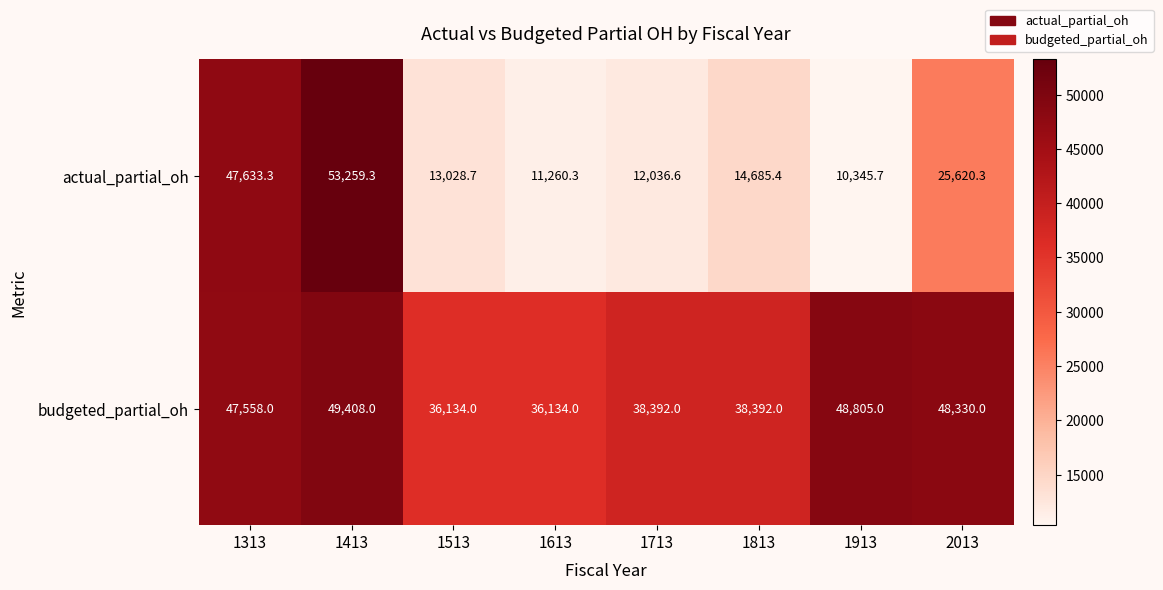

Reading left to right, extract all data points from this chart.

actual_partial_oh: 1313=47633.3	1413=53259.3	1513=13028.7	1613=11260.3	1713=12036.6	1813=14685.4	1913=10345.7	2013=25620.3
budgeted_partial_oh: 1313=47558.0	1413=49408.0	1513=36134.0	1613=36134.0	1713=38392.0	1813=38392.0	1913=48805.0	2013=48330.0